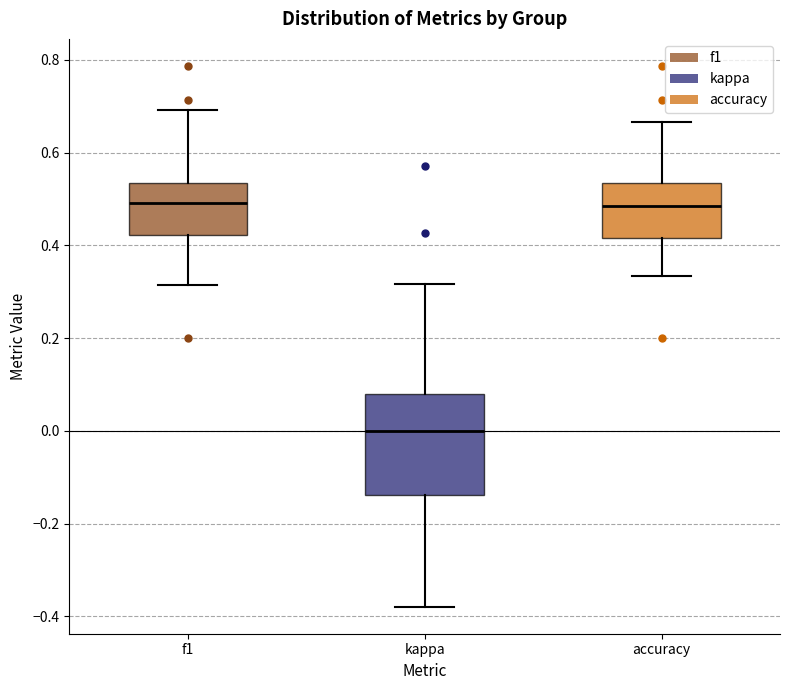

Where does the median line of the box for accuracy sit on the y-axis? The values are not printed on the chart, so give them approximately, as read against the axis.

0.48